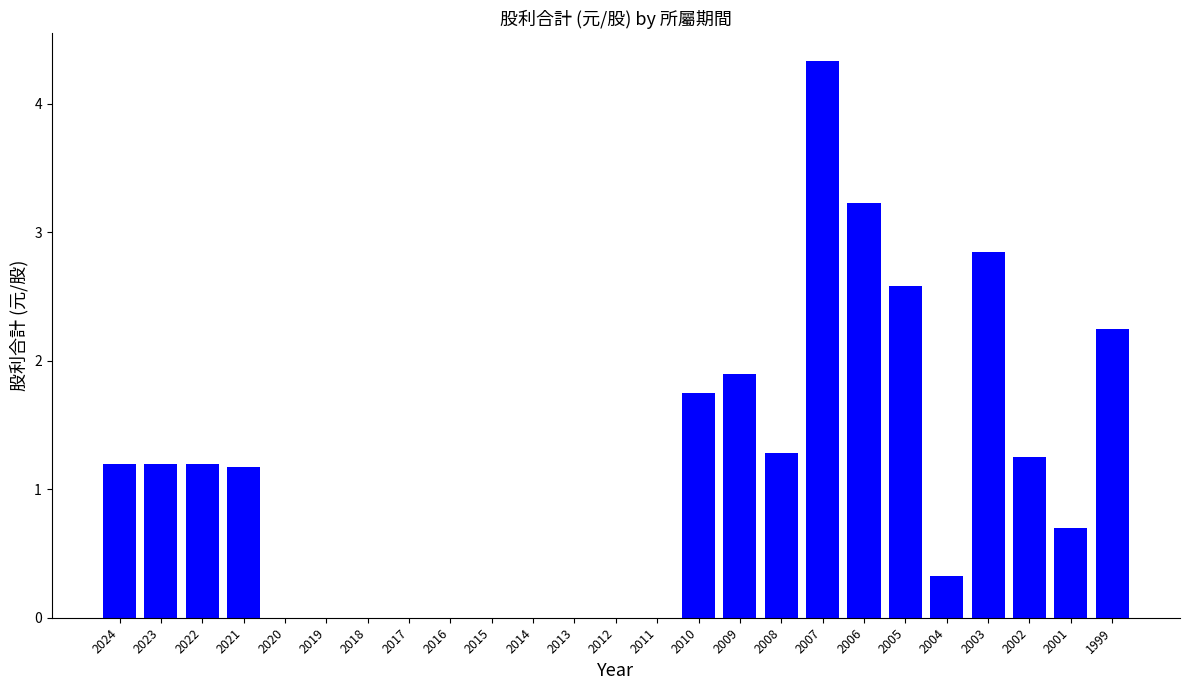

Is it true that the value at 2023 is 0.3?

False